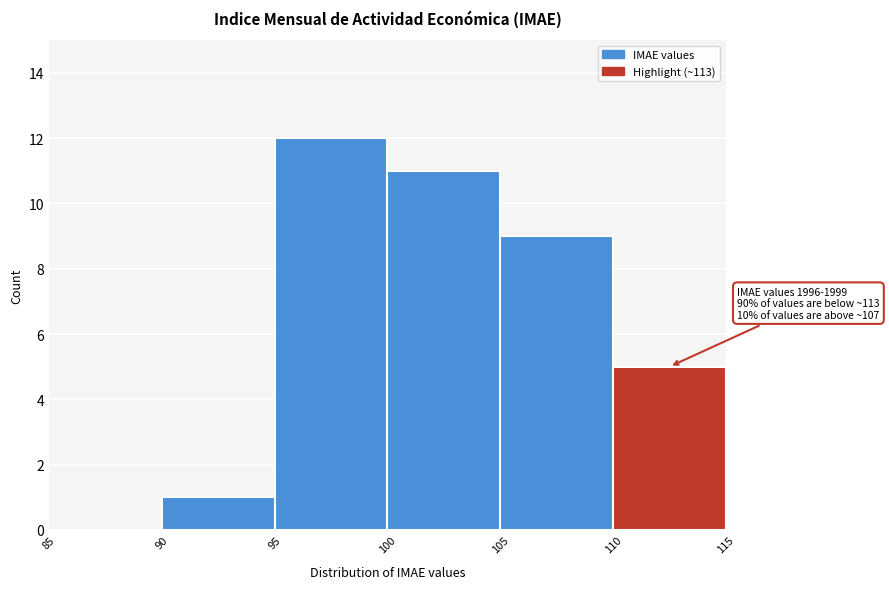

Which range on the x-axis has the tallest bar?

95 to 100